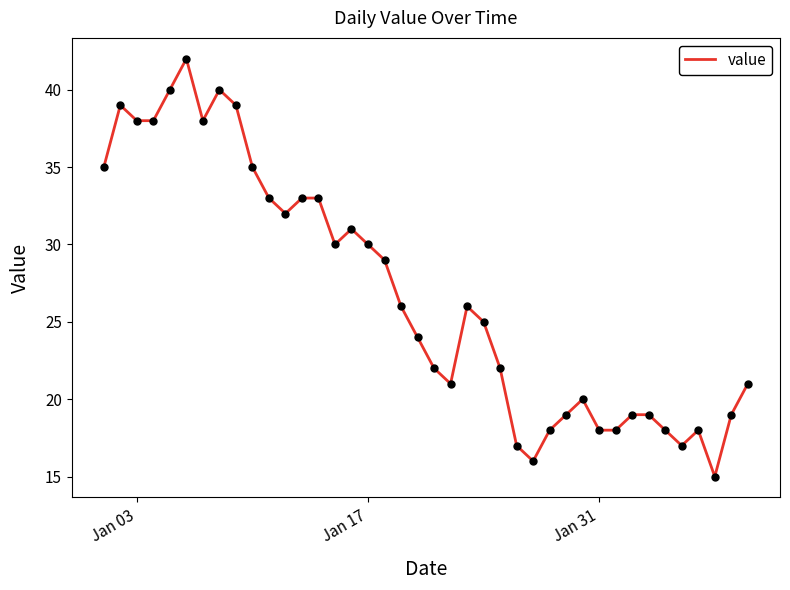

What is the maximum value shown in the chart?

42